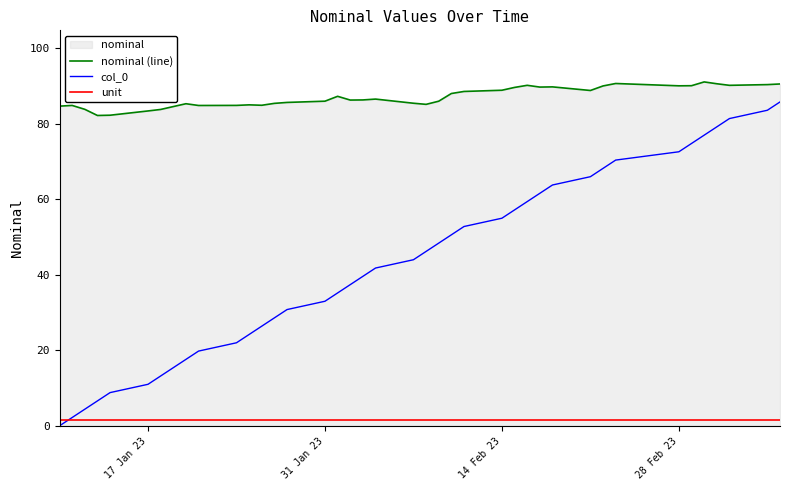

The unit series shows 1.5 at 28 Feb 23. True or false?

True